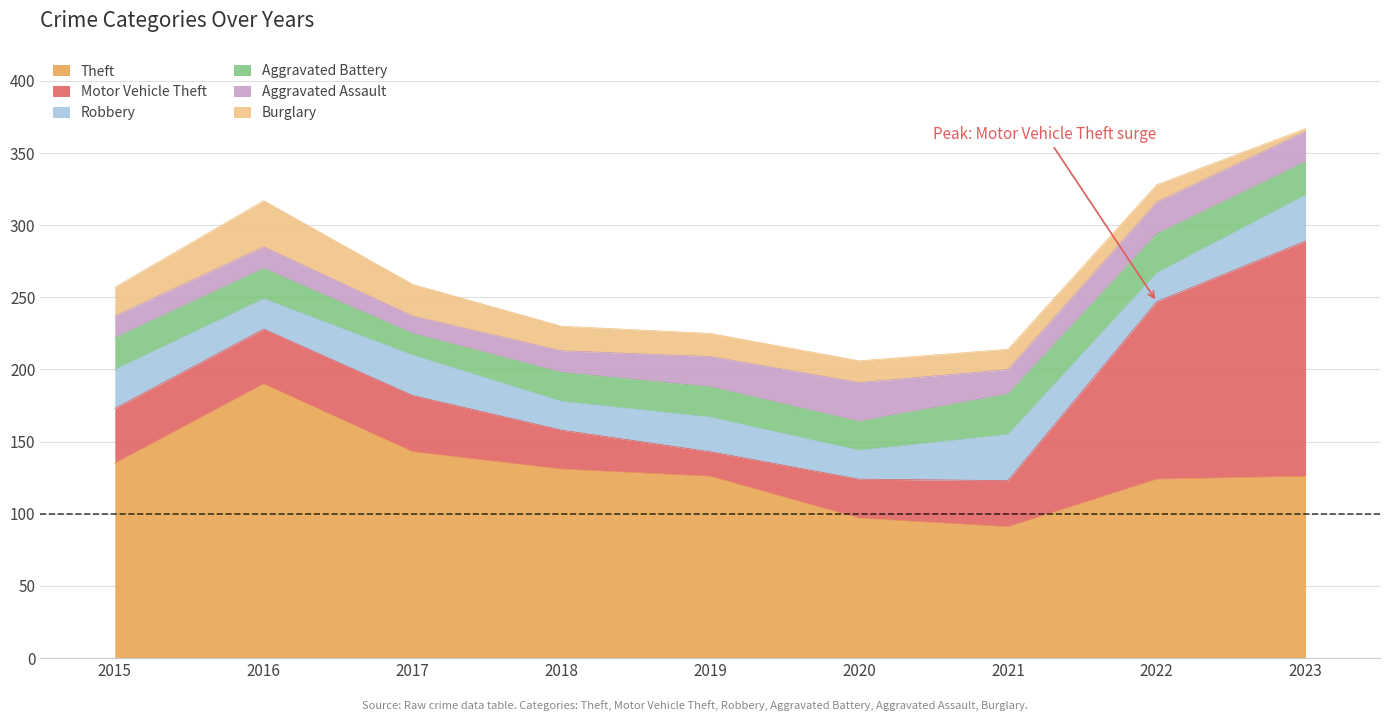

What is the value of the Robbery point at the 8th from the left?

20